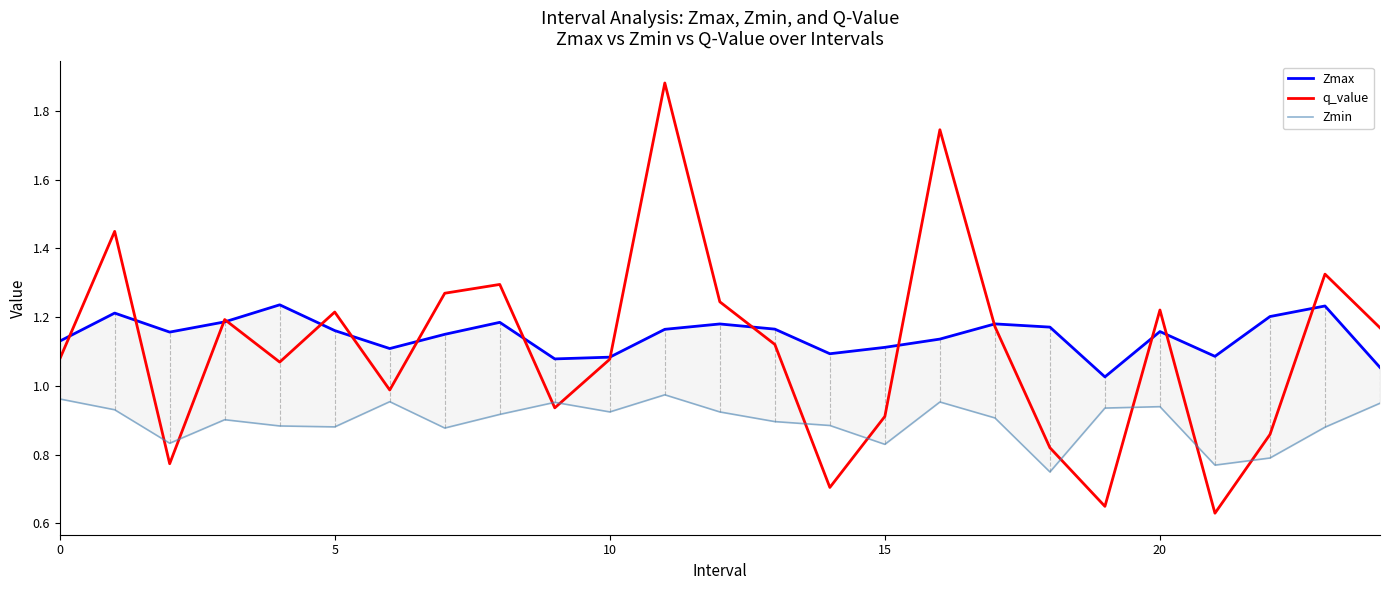

Which series has the widest spread of values?

q_value